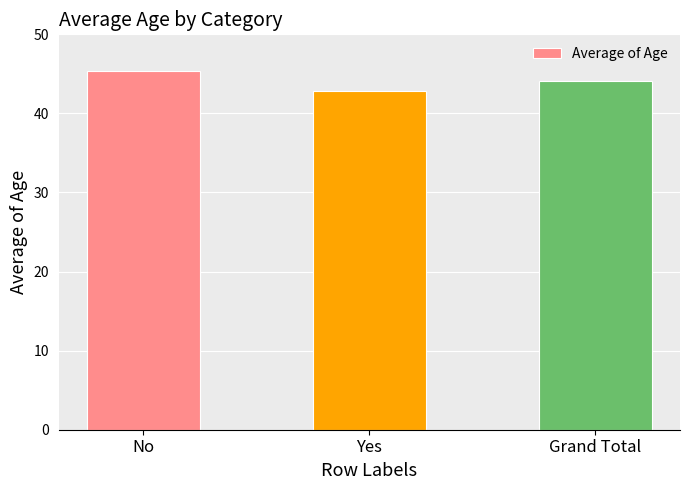

What value does the data have at No?

45.3